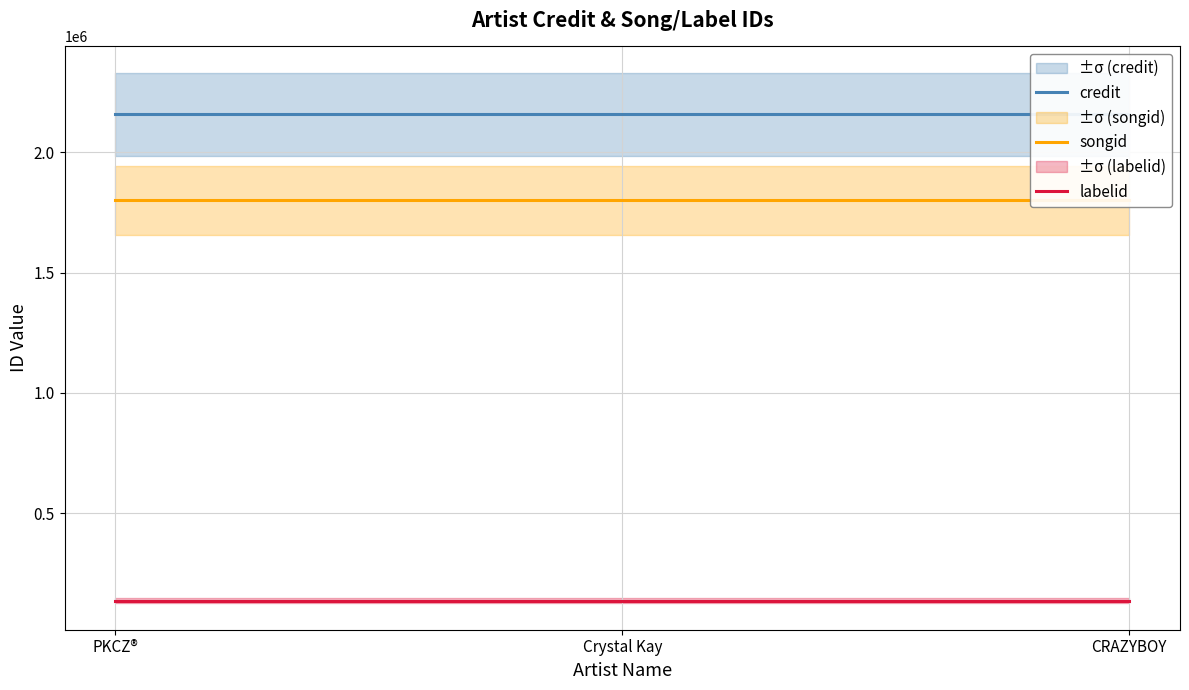

What is the value of the songid point at the 1st from the left?

1801217